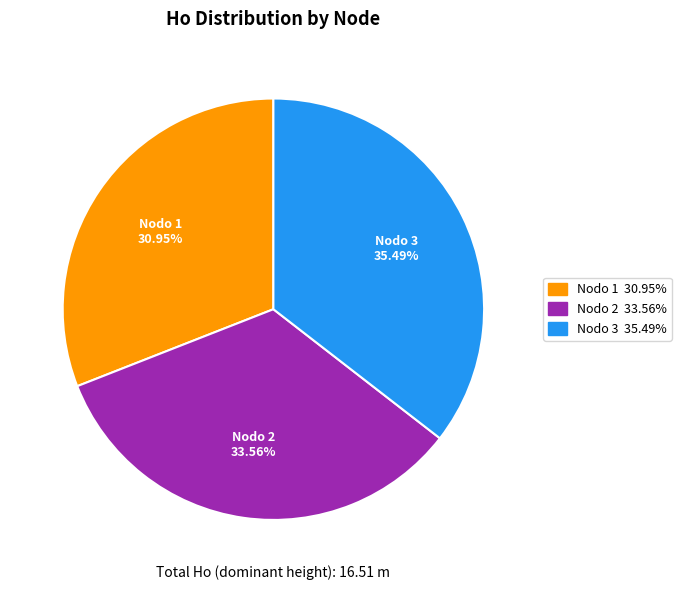

Is there any slice that represents more than half of the pie?

No